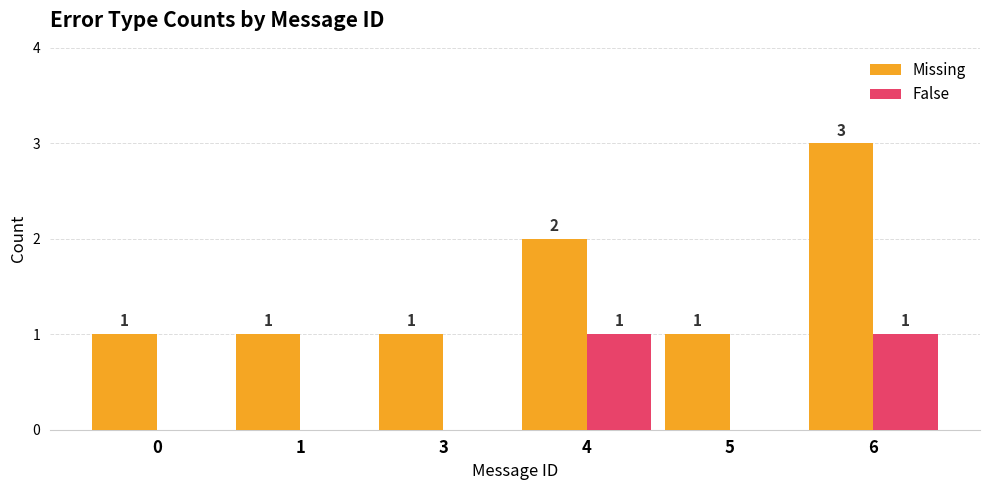

Between 0 and 6, which series saw the biggest shift?

Missing